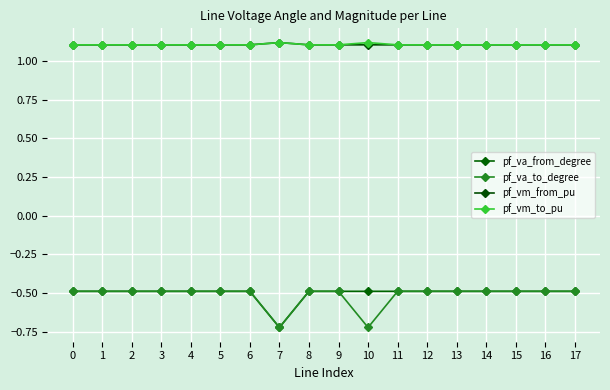

What is the sum of the pf_va_to_degree values at 3 and 11?

-1.0